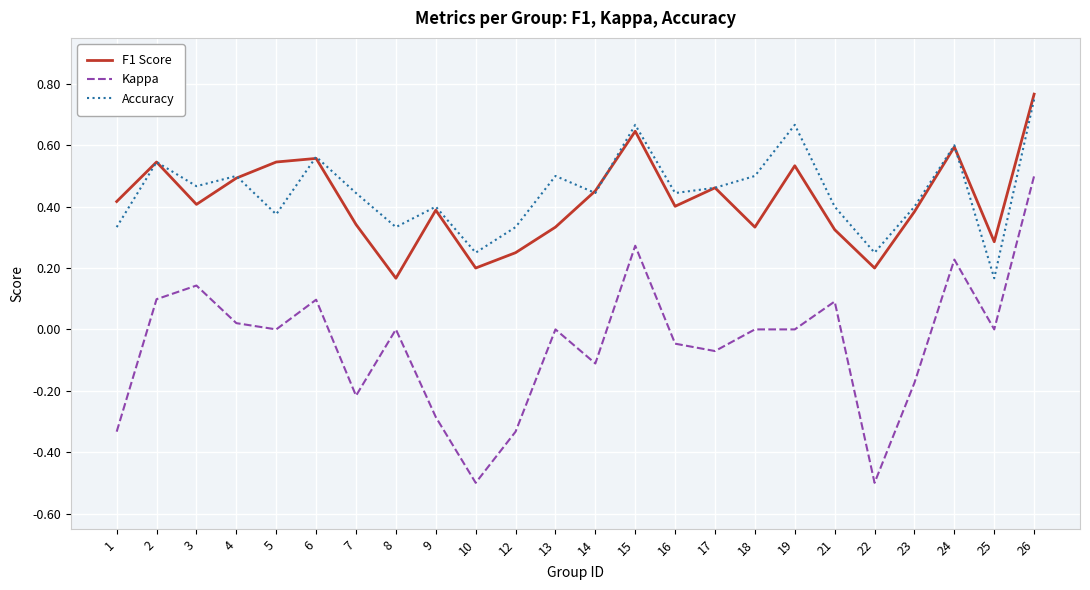

Does the chart have visible grid lines?

Yes